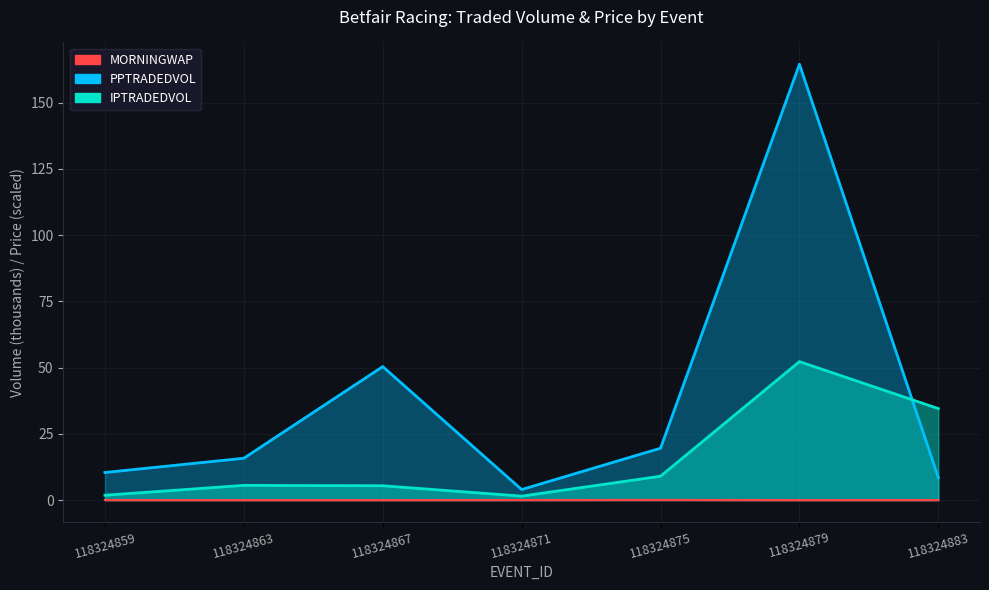

Reading right to left, extract all data points from this chart.

BSP: 118324883=0.0	118324879=0.0	118324875=0.1	118324871=0.0	118324867=0.0	118324863=0.0	118324859=0.0
PPTRADEDVOL: 118324883=8.5	118324879=164.4	118324875=19.6	118324871=4.0	118324867=50.4	118324863=15.8	118324859=10.4
IPTRADEDVOL: 118324883=34.5	118324879=52.2	118324875=9.0	118324871=1.5	118324867=5.4	118324863=5.5	118324859=1.8